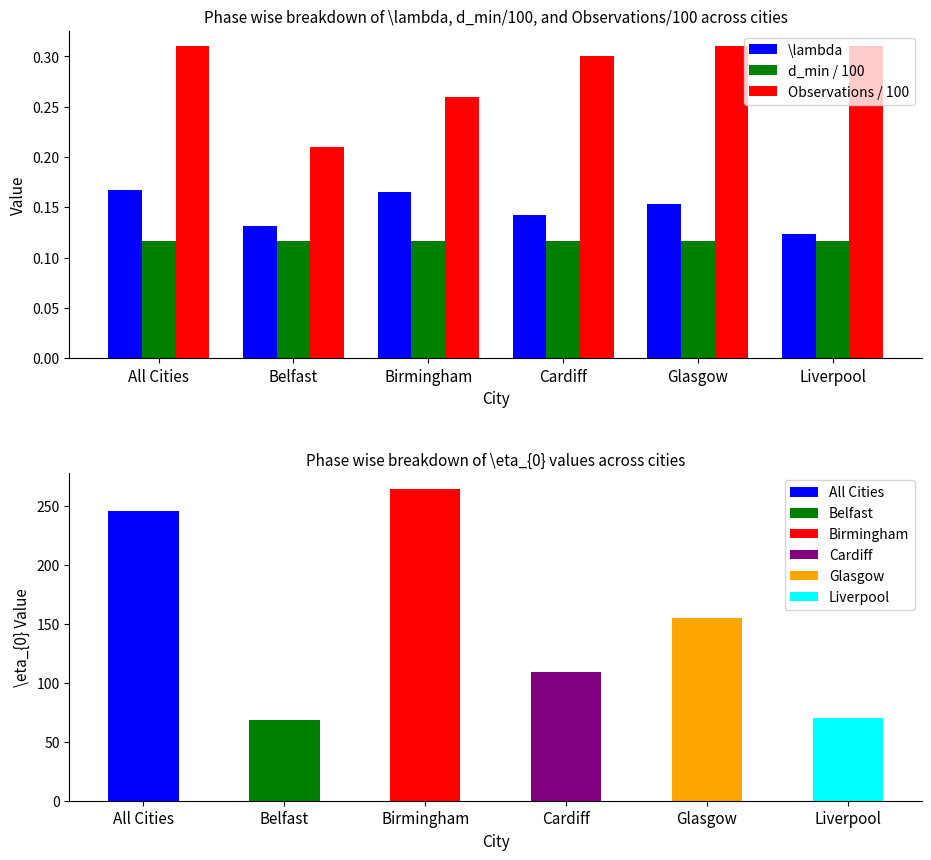

Rank the series at Birmingham from highest to lowest value.

Observations / 100, \lambda, d_min / 100